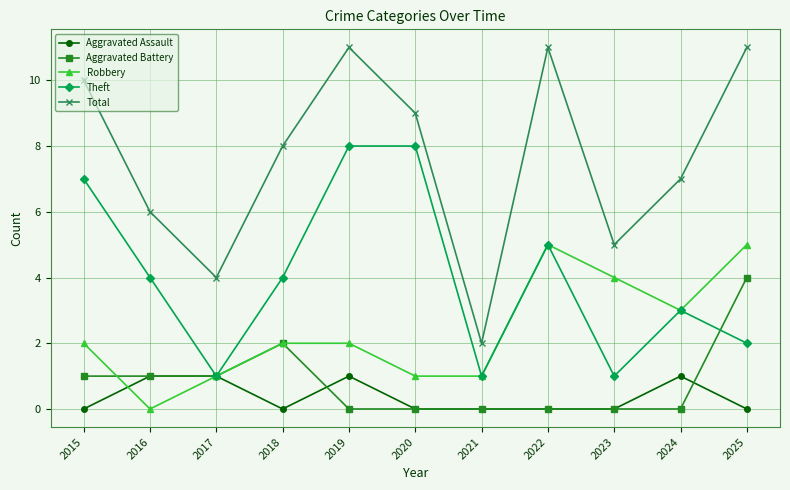

True or false: Robbery and Total intersect in this chart.

False